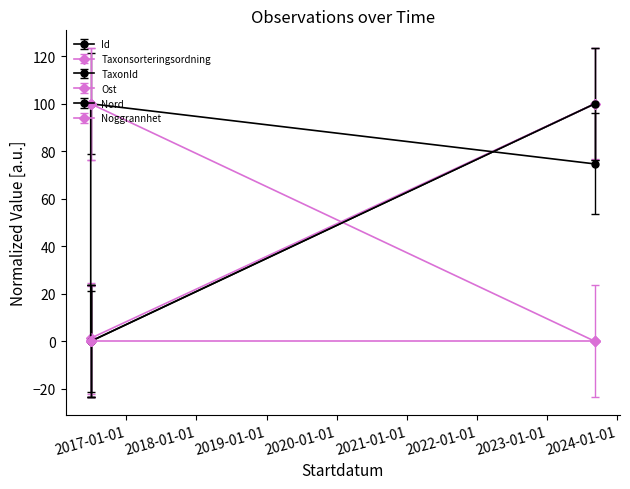

True or false: Id has a value of 33.6 at 2016-06-29.

False